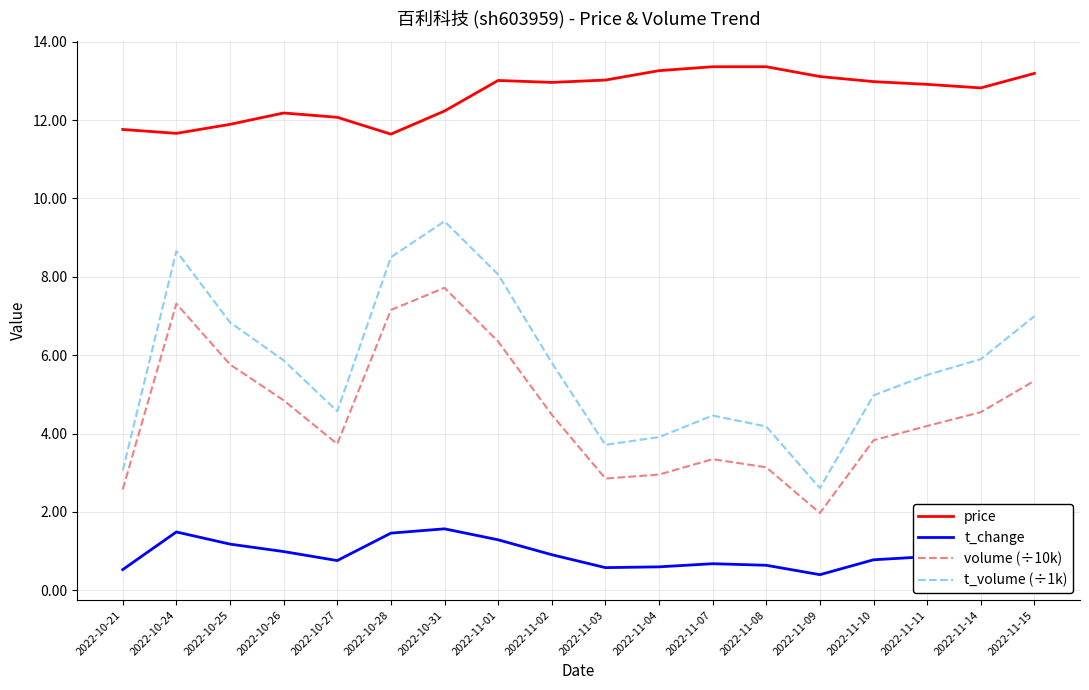

Which series changed the most between 2022-10-28 and 2022-11-01?

price